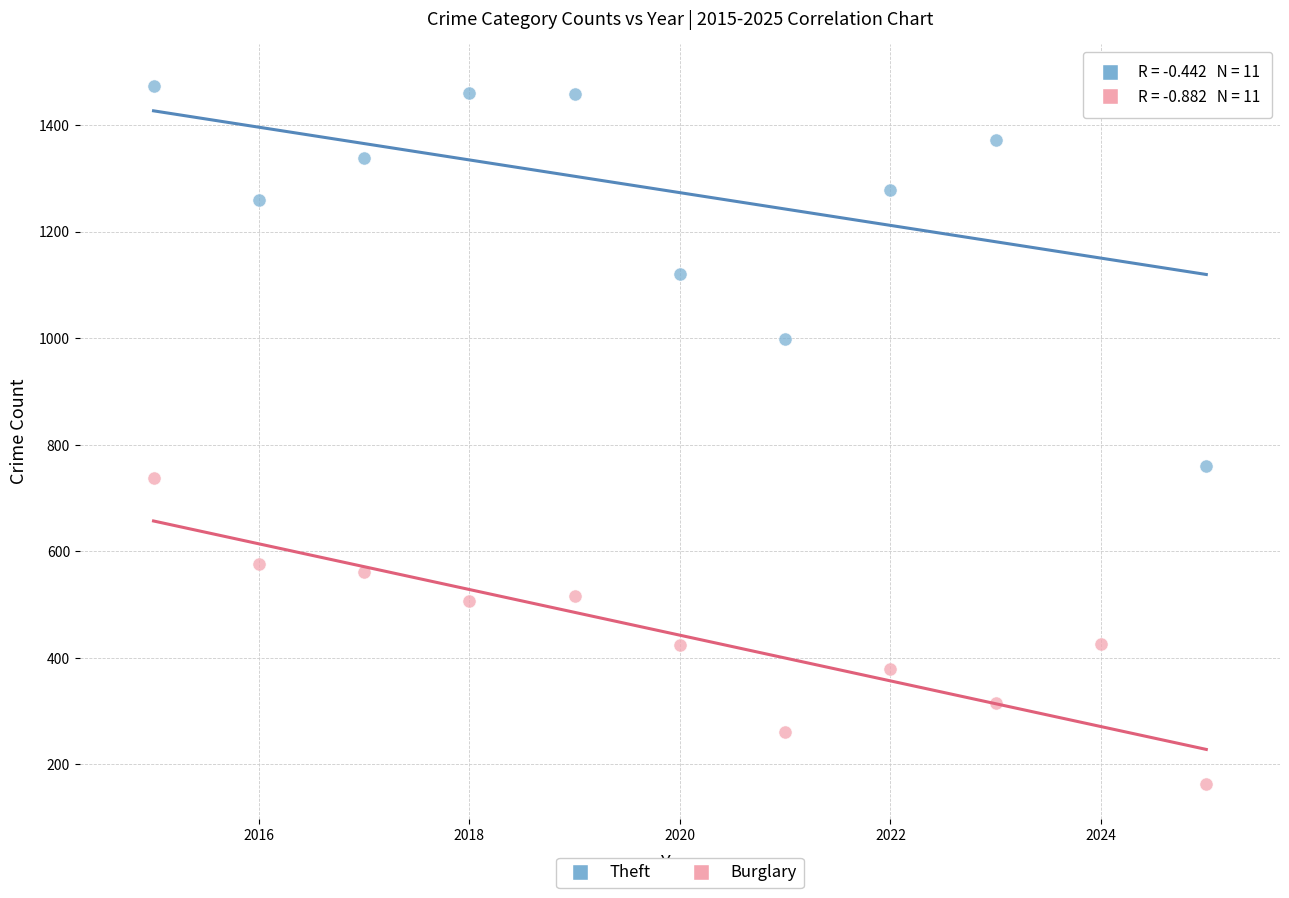

Which series reaches the minimum Y coordinate?

Burglary